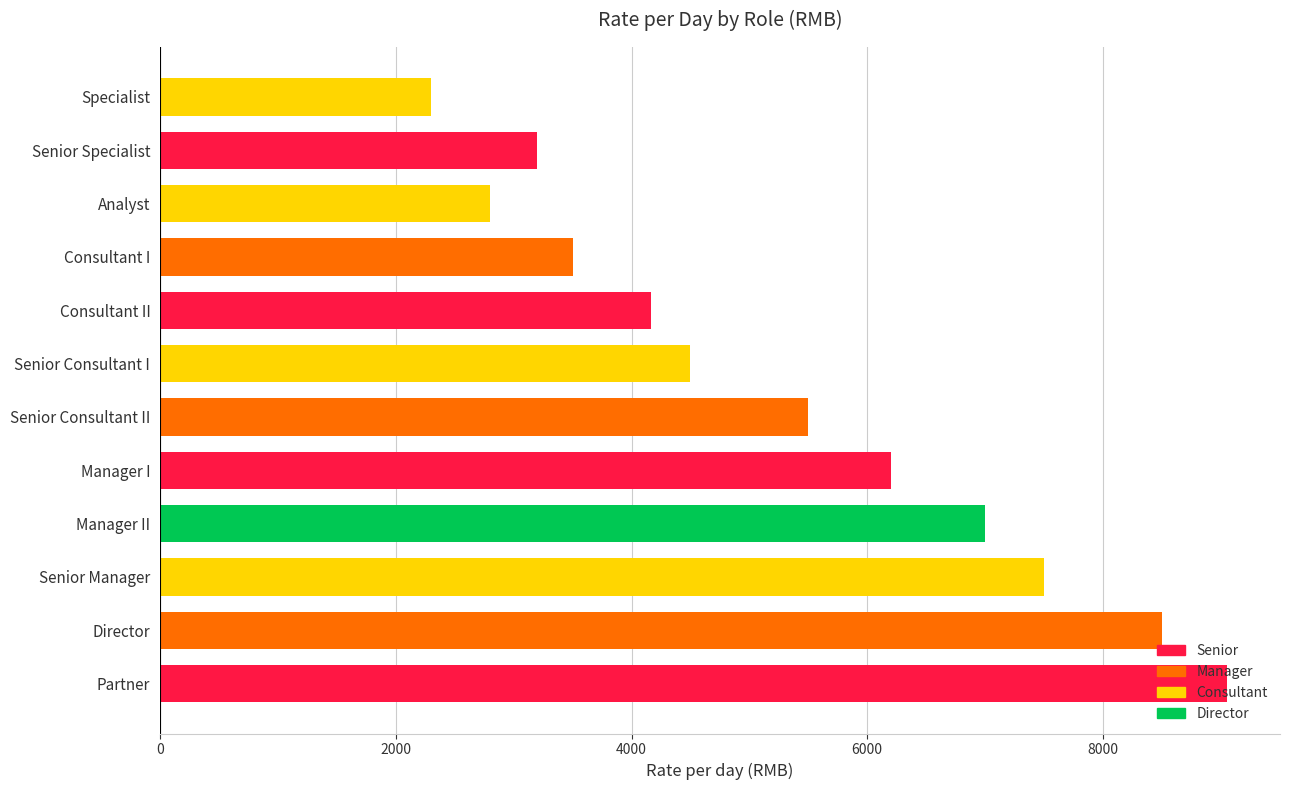

What is the minimum value shown in the chart?

2300